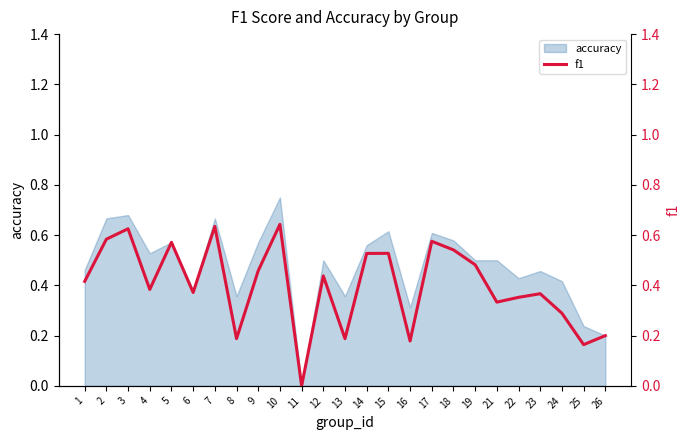

True or false: the data has more than 1 interior local peaks.

True